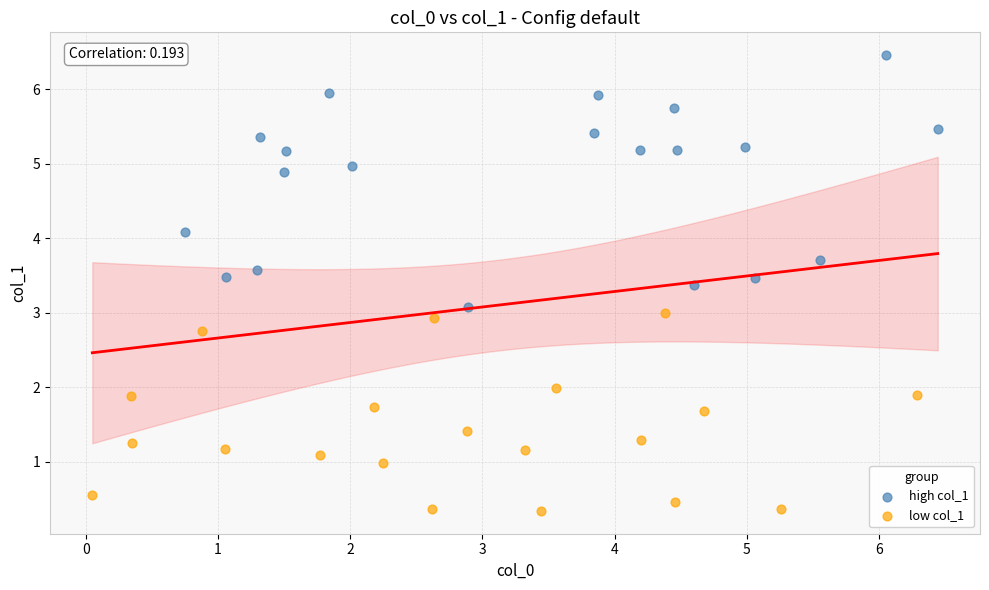

Which series has the largest Y range (max minus min)?

high col_1